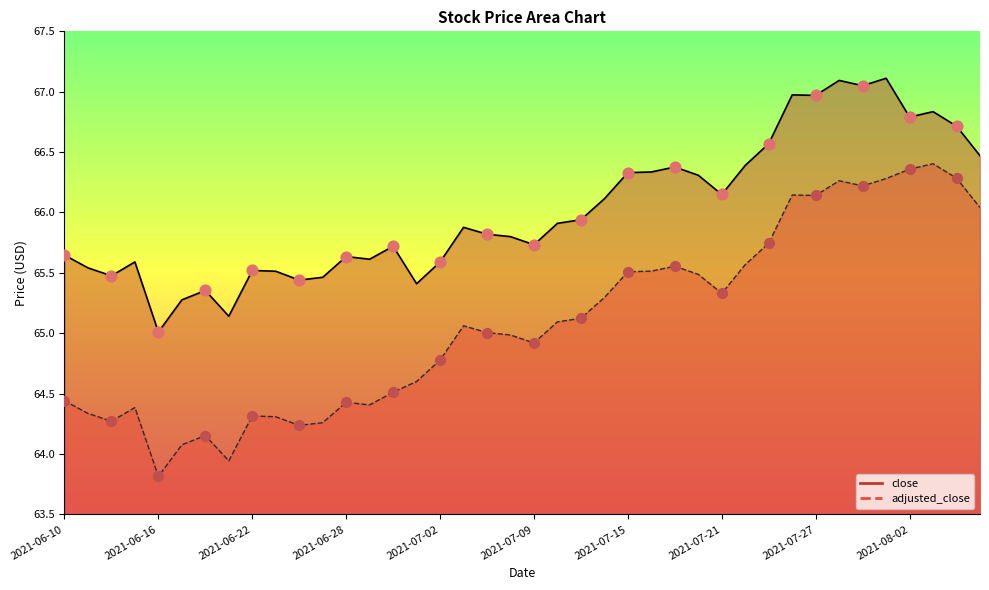

Which series has the largest Y range (max minus min)?

adjusted_close